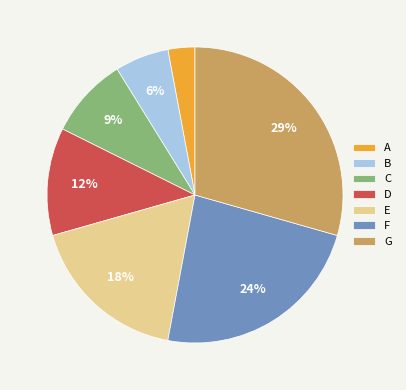

To the nearest percent, what is the difference between the E and C slice percentages?

9%